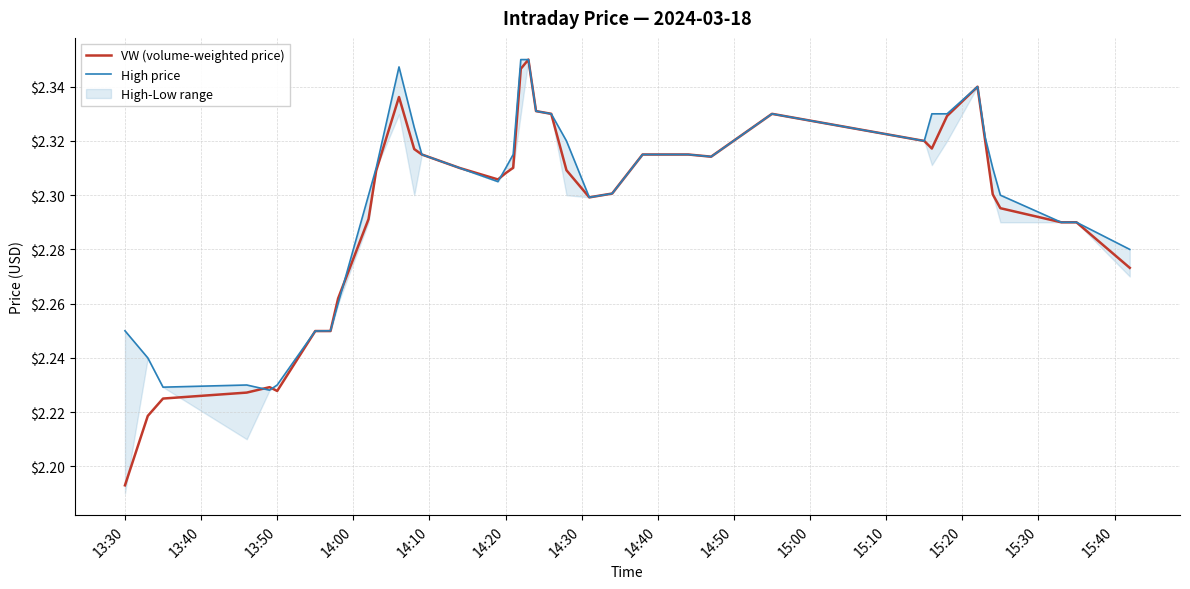

List the series in order of their overall mean, highest first.

High price, VW (volume-weighted price)